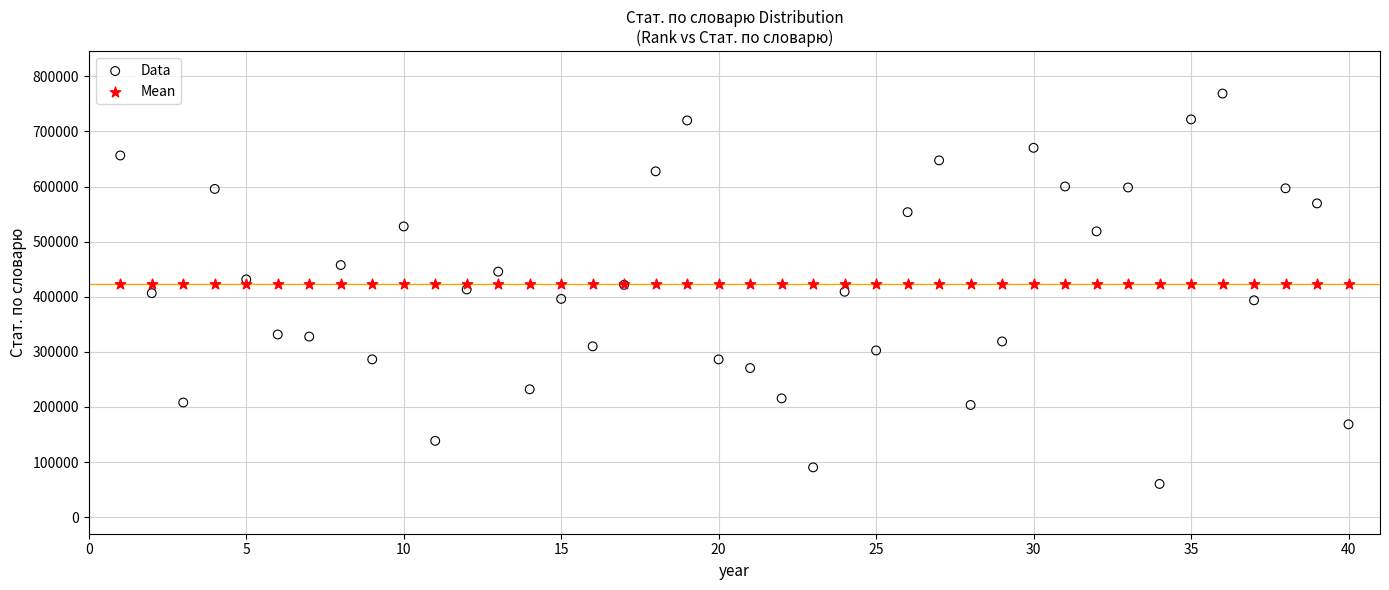

Which series contains the highest Y value?

Data